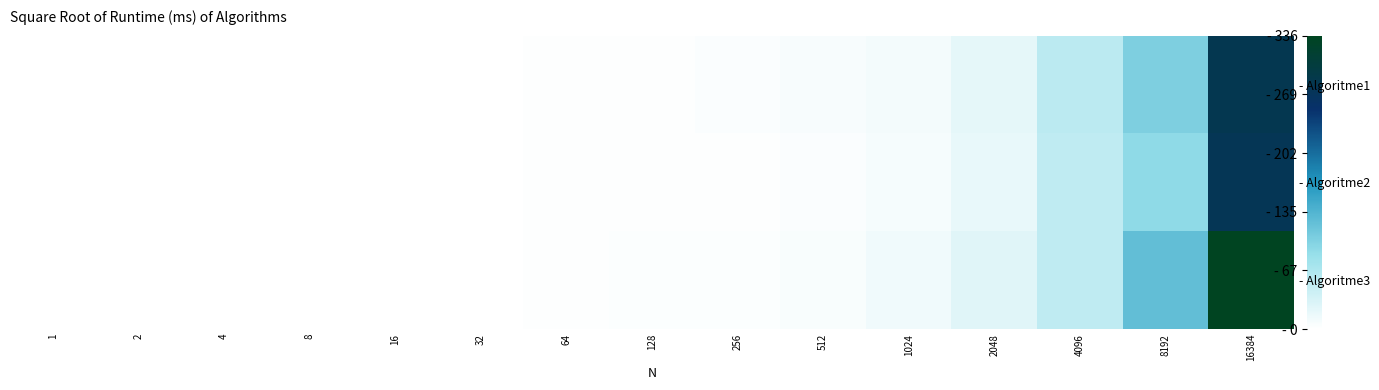

What value does the - Algoritme2 series have at 8192?

92.0